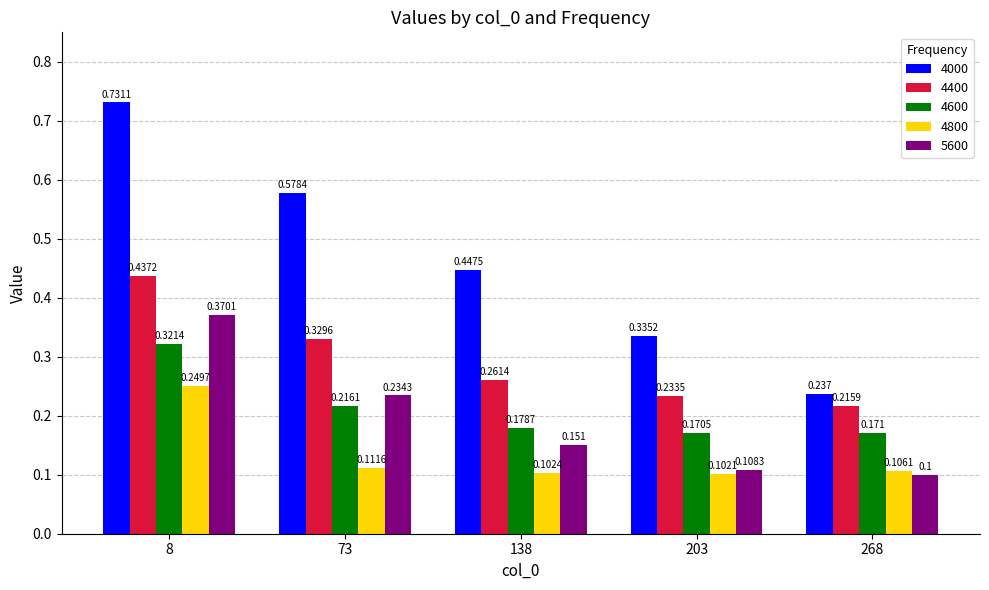

At which label does 4000 reach its minimum?

268